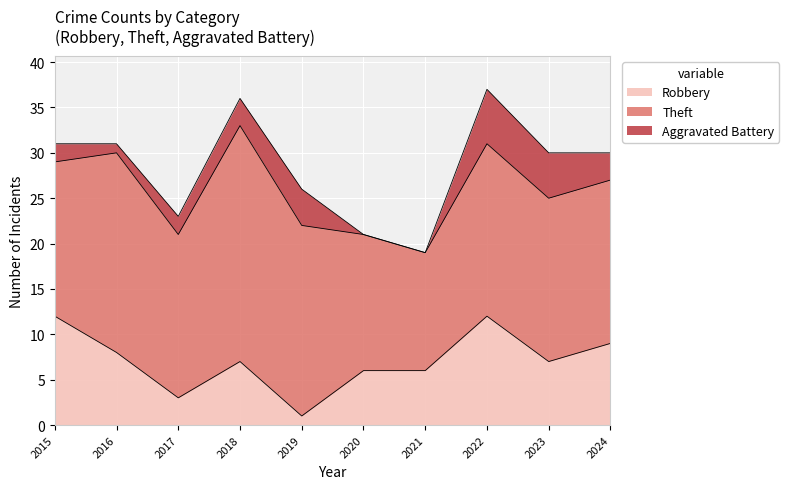

How many data points in Robbery are less than 7?

4